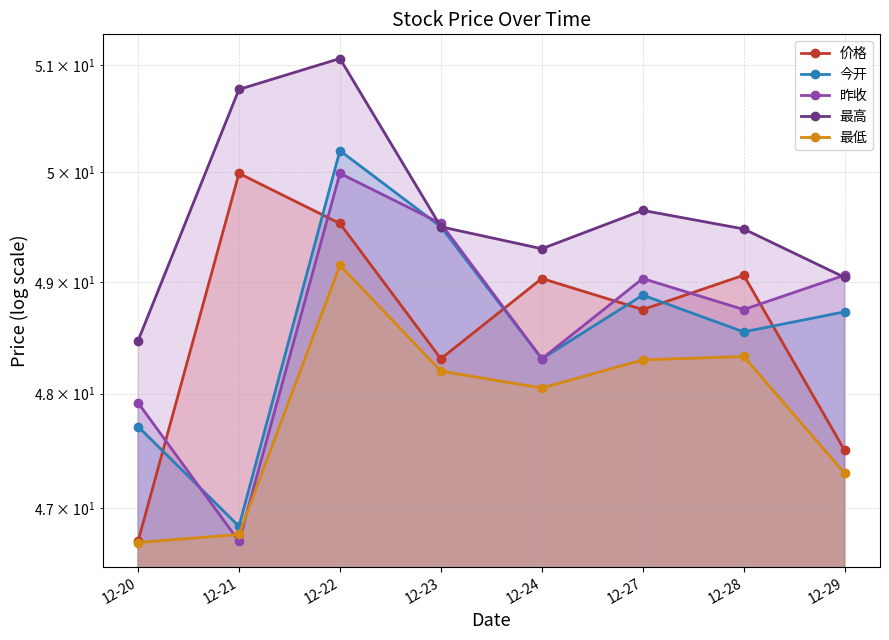

Reading left to right, extract all data points from this chart.

价格: 12-20=46.7	12-21=50.0	12-22=49.5	12-23=48.3	12-24=49.0	12-27=48.8	12-28=49.1	12-29=47.5
今开: 12-20=47.7	12-21=46.8	12-22=50.2	12-23=49.5	12-24=48.3	12-27=48.9	12-28=48.5	12-29=48.7
昨收: 12-20=47.9	12-21=46.7	12-22=50.0	12-23=49.5	12-24=48.3	12-27=49.0	12-28=48.8	12-29=49.1
最高: 12-20=48.5	12-21=50.8	12-22=51.1	12-23=49.5	12-24=49.3	12-27=49.6	12-28=49.5	12-29=49.0
最低: 12-20=46.7	12-21=46.8	12-22=49.1	12-23=48.2	12-24=48.0	12-27=48.3	12-28=48.3	12-29=47.3